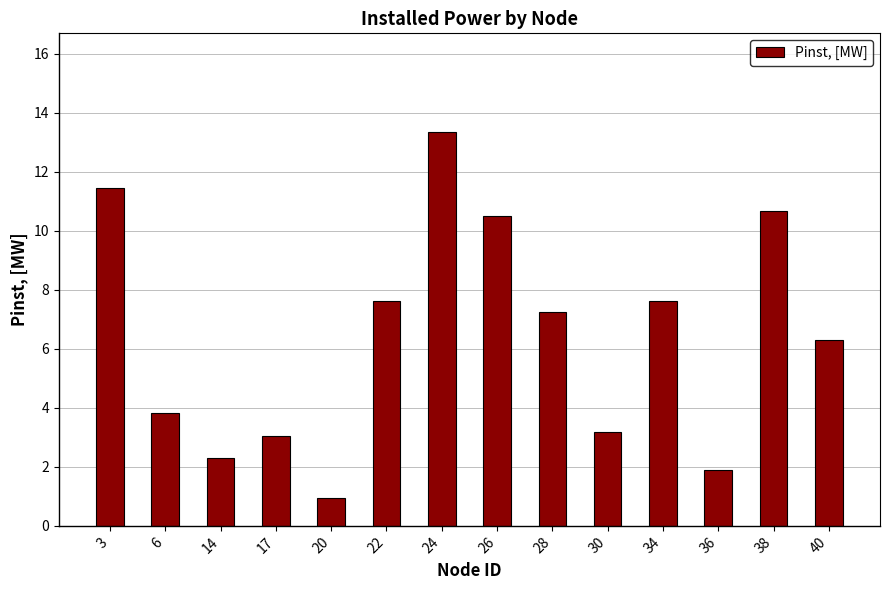

How many values exceed 7?

7